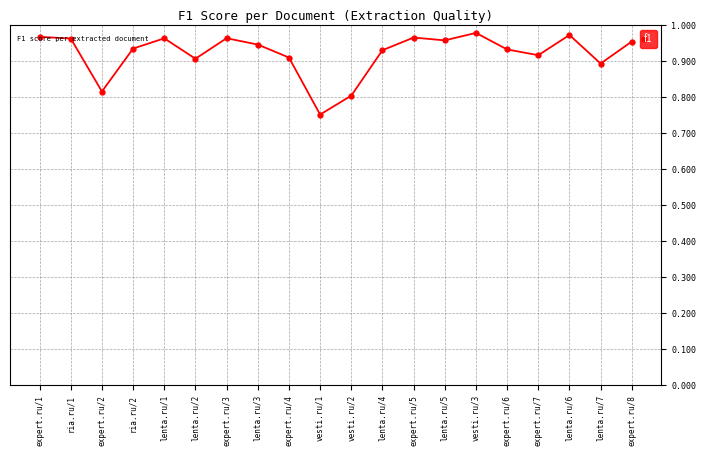

What is the label of the 1st point from the left?

expert.ru/1